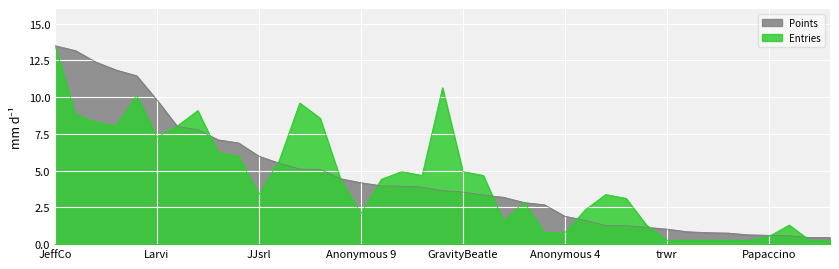

Is it true that Points equals 13.9 at peaches?

False